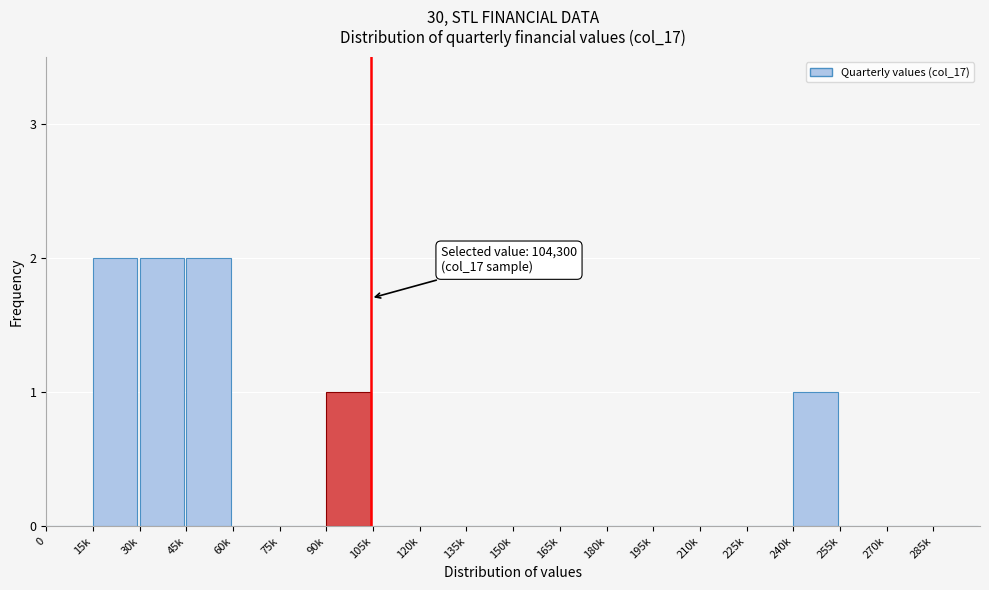

Reading right to left, transcribe all the data shown in this chart.

285k=0	270k=0	255k=0	240k=1	225k=0	210k=0	195k=0	180k=0	165k=0	150k=0	135k=0	120k=0	105k=0	90k=1	75k=0	60k=0	45k=2	30k=2	15k=2	0=0